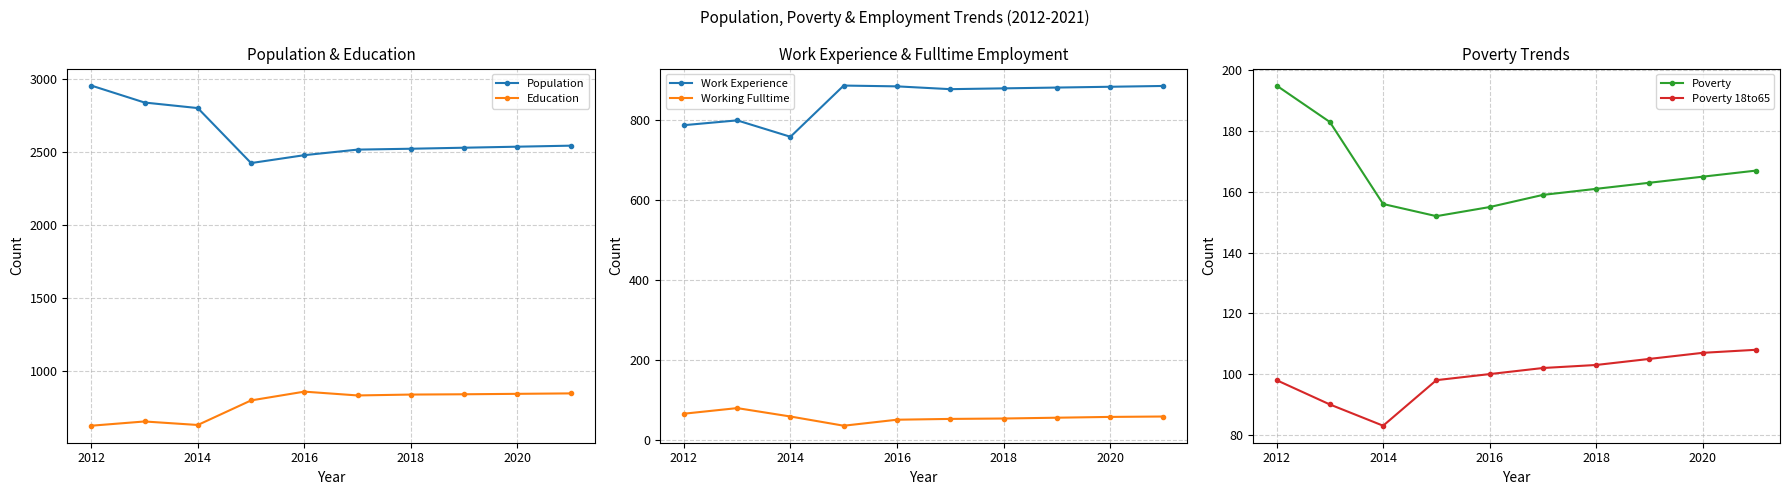

What is the lowest value of the Education series?

628